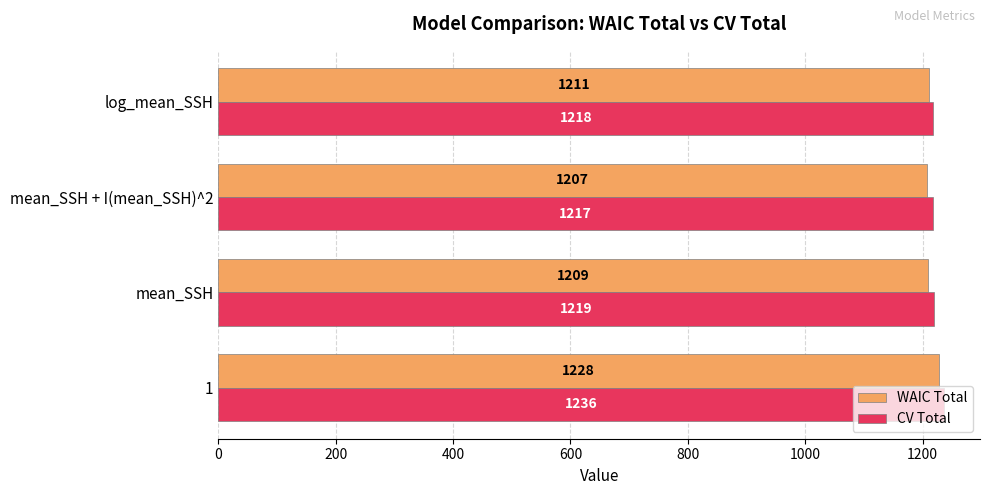

What is the spread (max minus min) of values at log_mean_SSH?

7